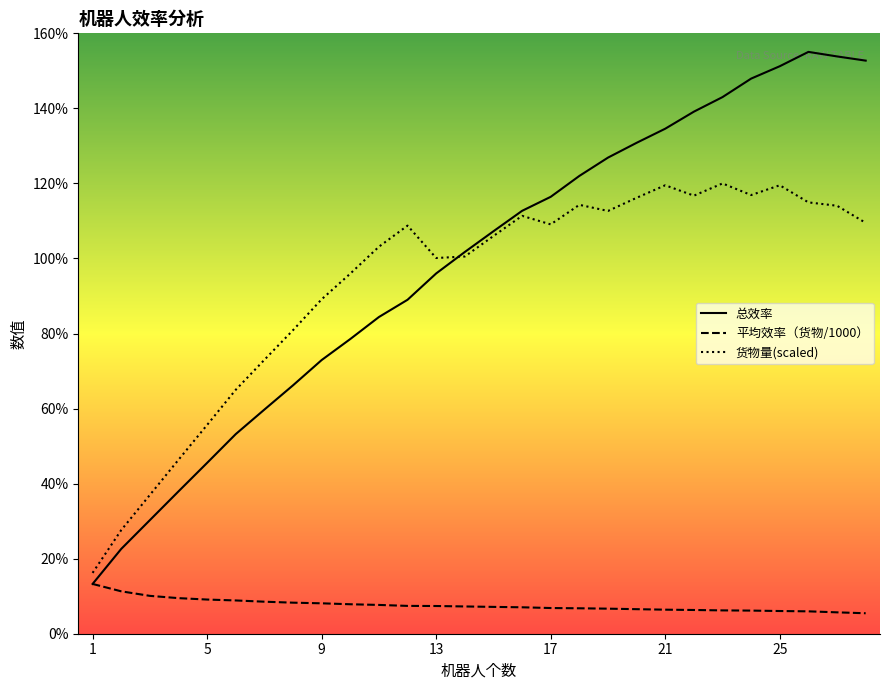

Which series ends up on top after the final intersection of 货物量(scaled) and 总效率?

总效率